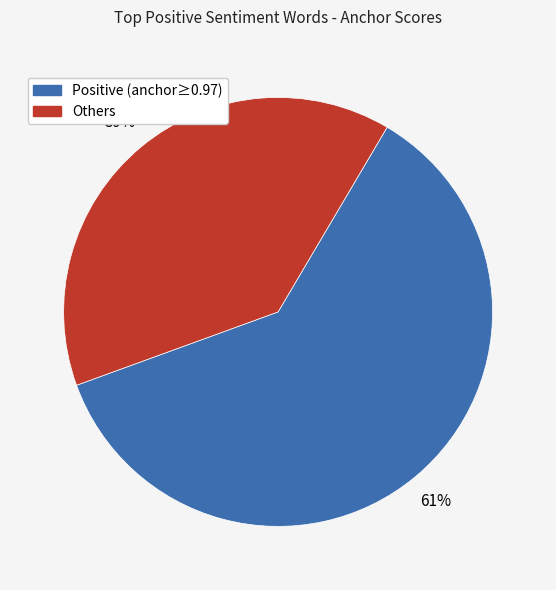

Is there a majority slice in this chart?

Yes